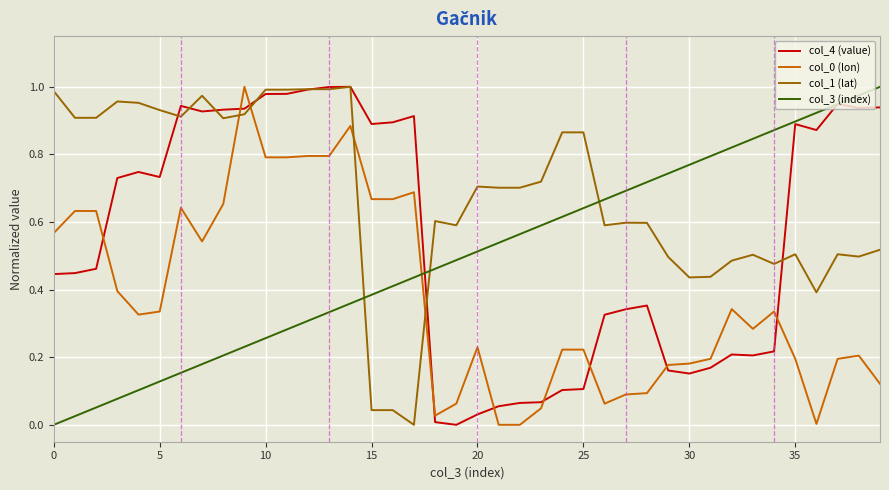

How many times do col_0 (lon) and col_3 (index) cross each other?

1